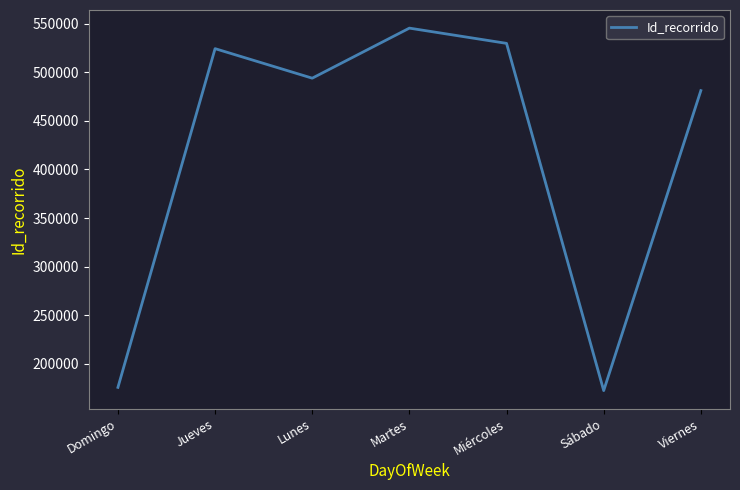

Rank the categories by value from lowest to highest.

Sábado, Domingo, Viernes, Lunes, Jueves, Miércoles, Martes